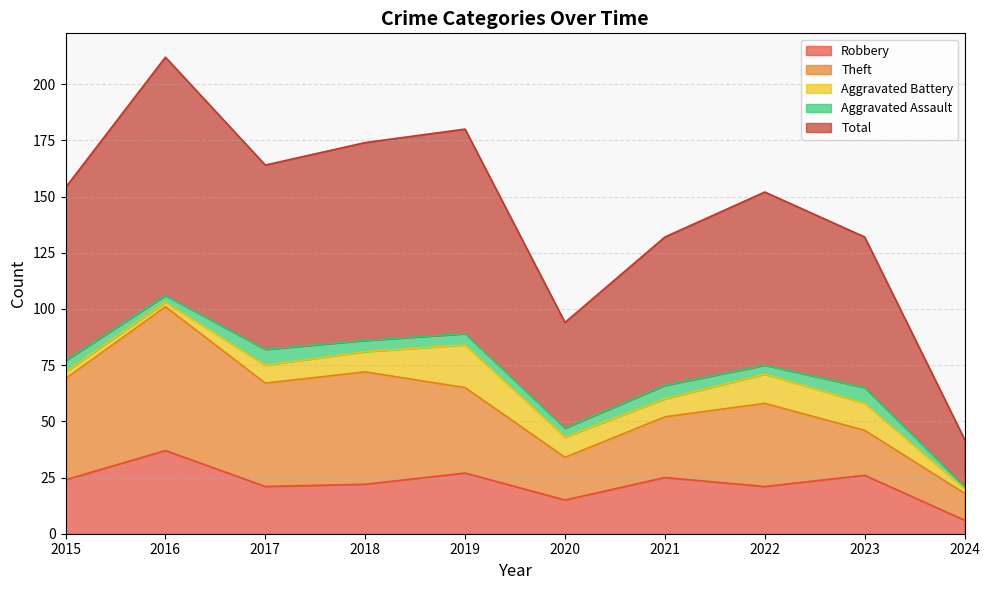

What is the sum of all Robbery values?

224